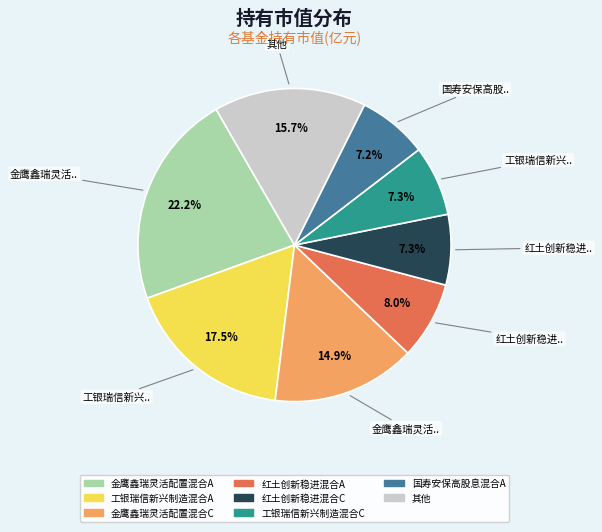

Is there any slice that represents more than half of the pie?

No